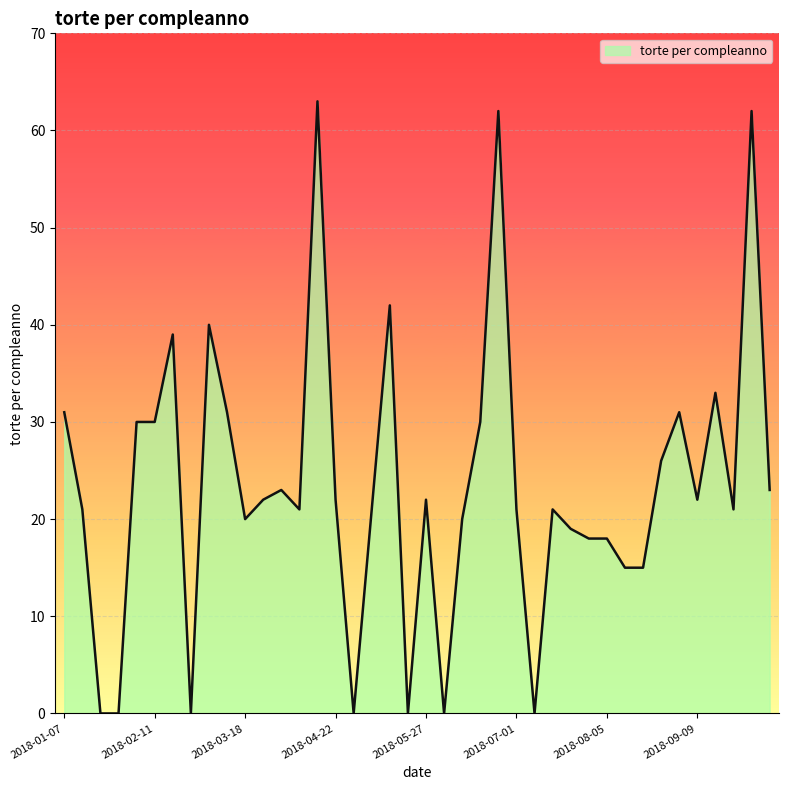

Count the number of data series in this chart.

1